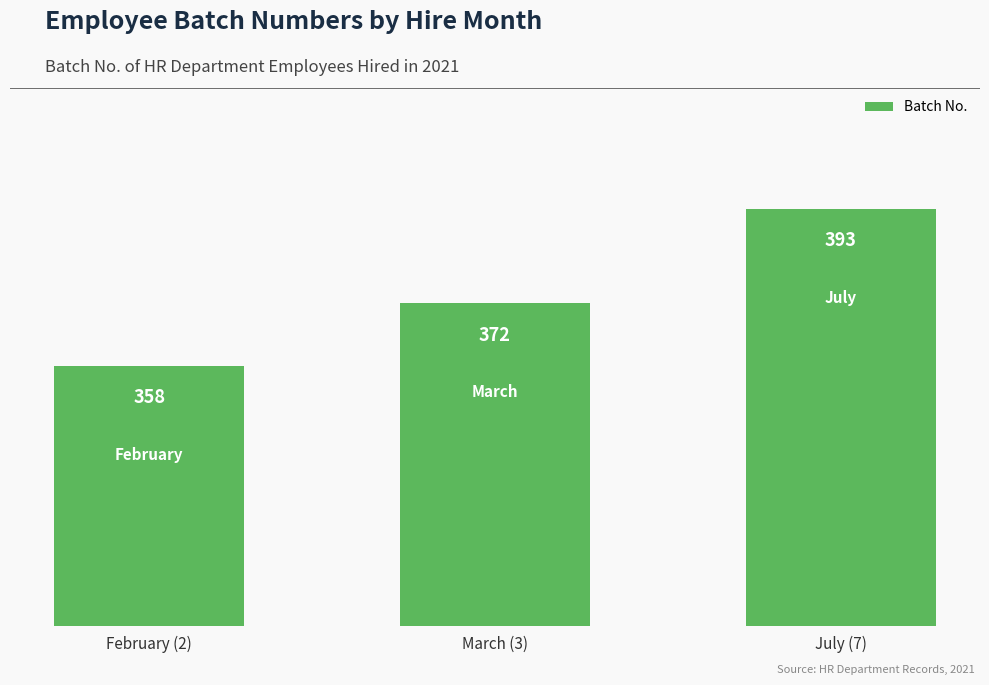

What is the label of the 2nd bar from the left?

March (3)